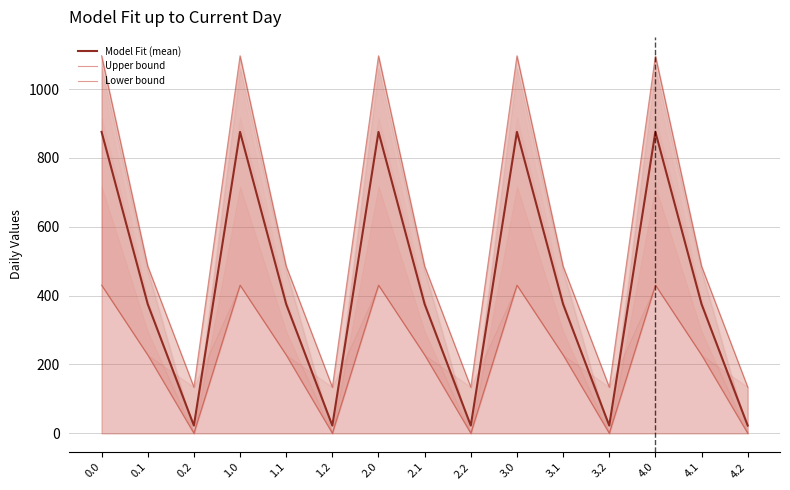

What is the label of the 14th point from the right?

0.1